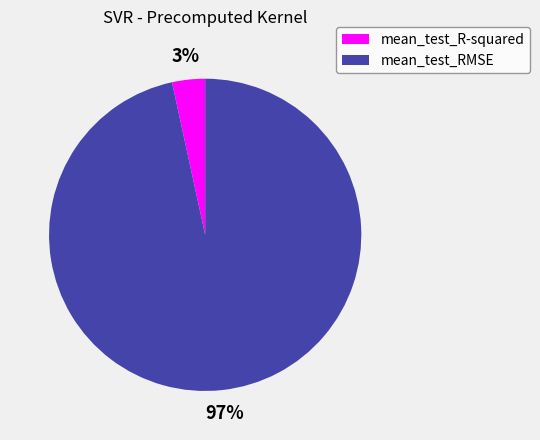

The mean_test_R-squared slice represents 12% of the pie. True or false?

False